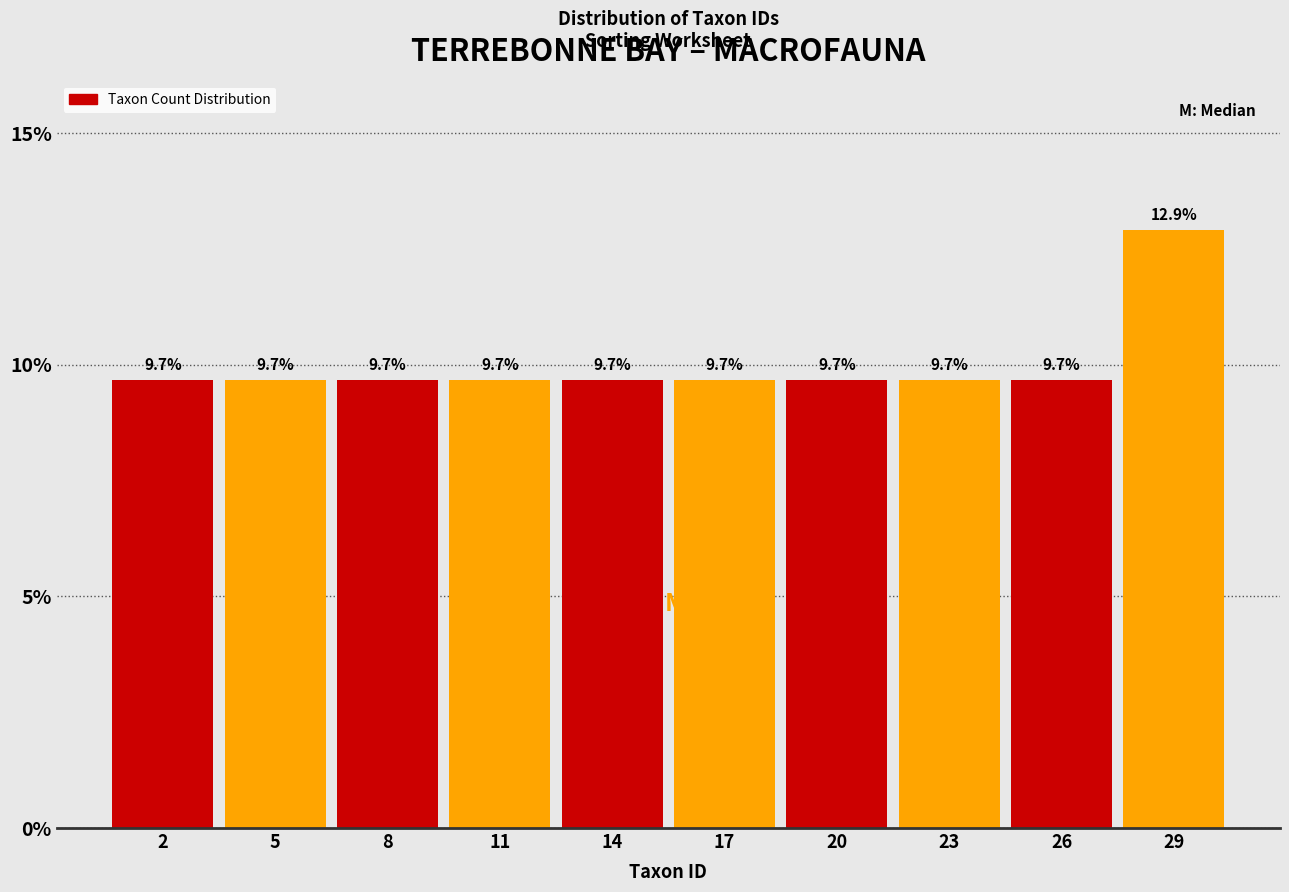

Reading right to left, list all the values displayed in this chart.

12.9	9.7	9.7	9.7	9.7	9.7	9.7	9.7	9.7	9.7